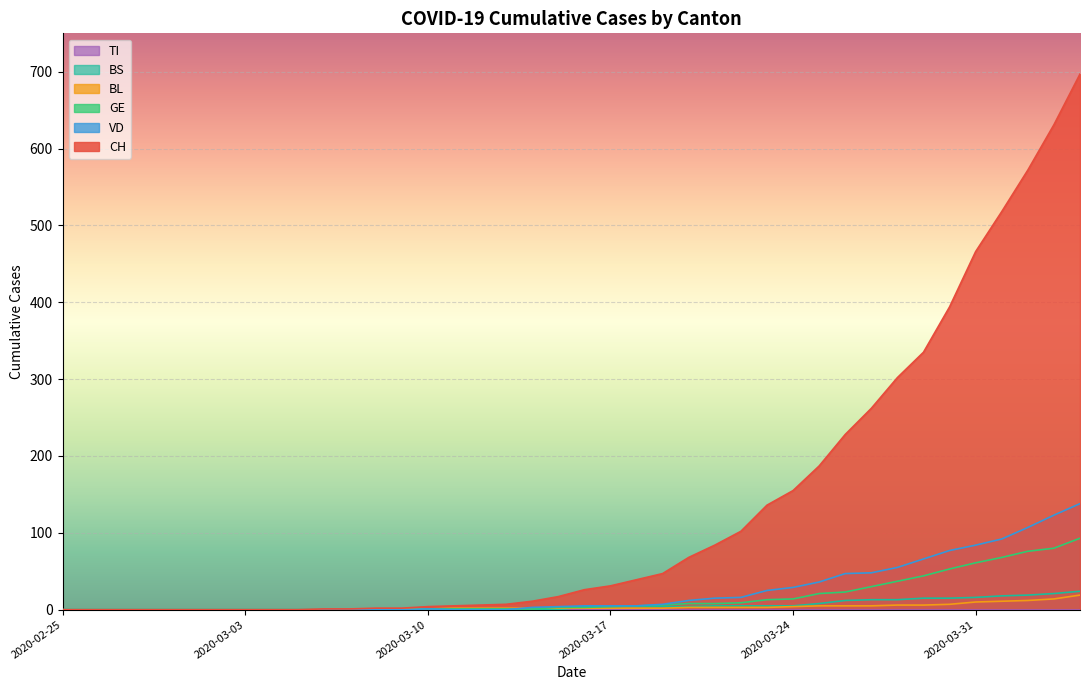

What is the label of the 29th point from the left?

2020-03-24